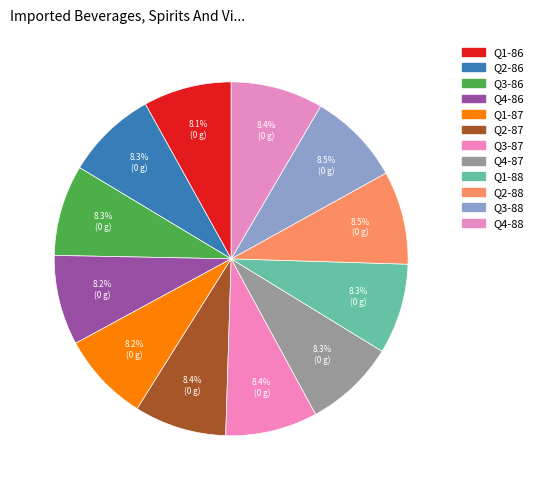

Count the number of slices in the pie.

12